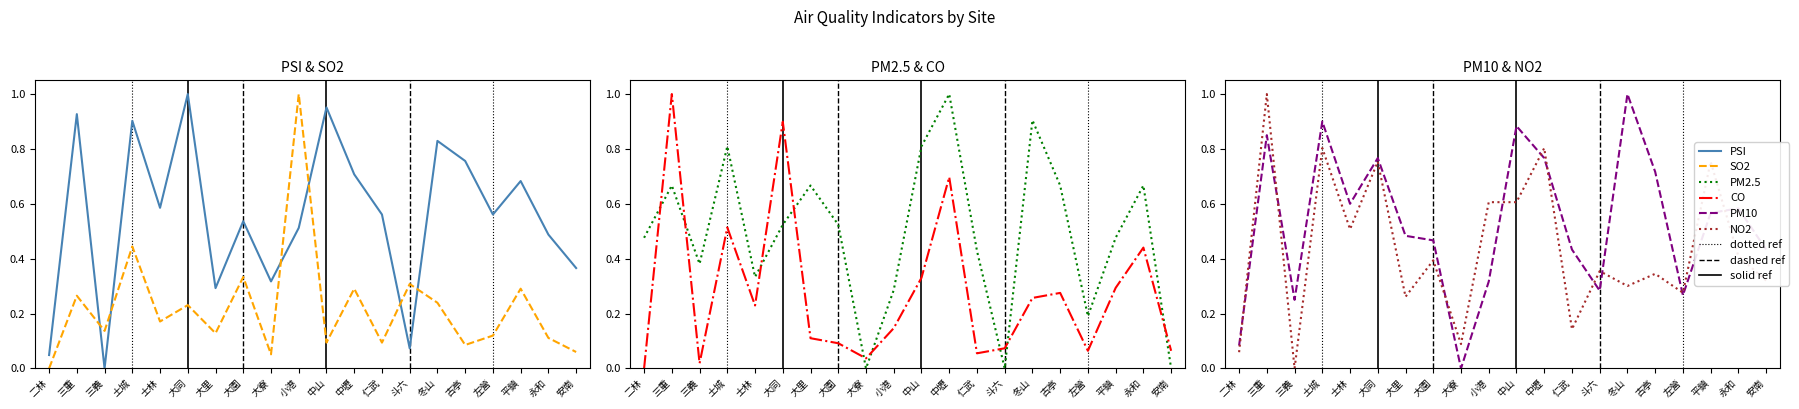

What is the value of the PM10 point at the 20th from the left?

0.4